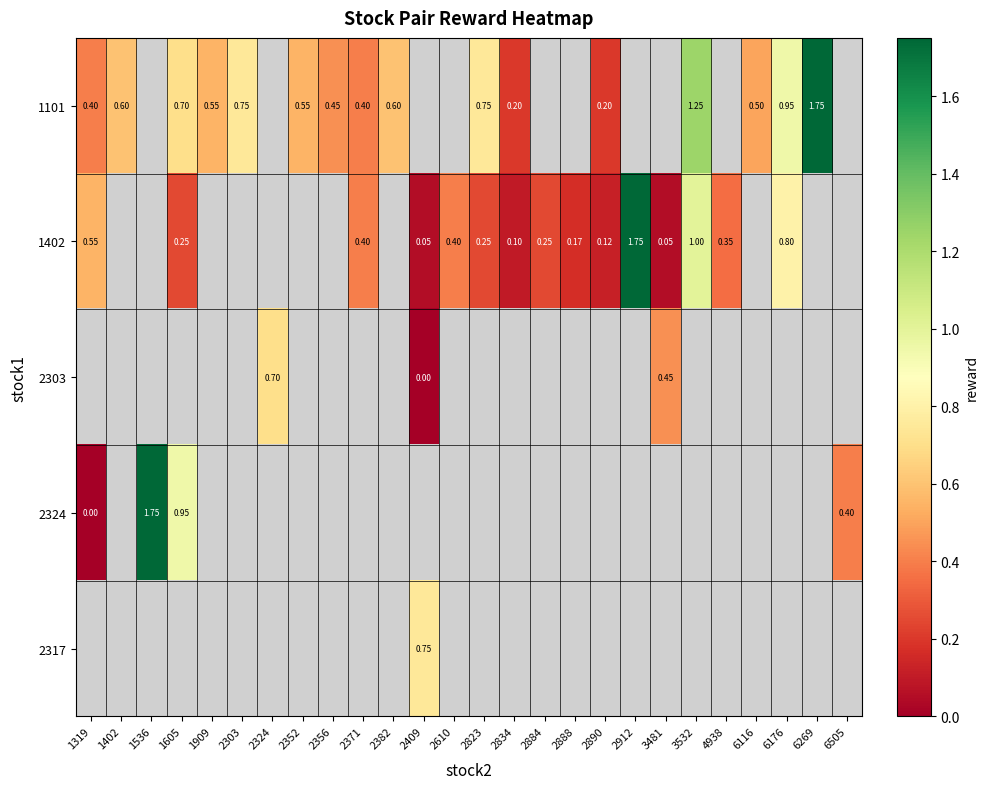

At how many categories does at least one series exceed 0?

26